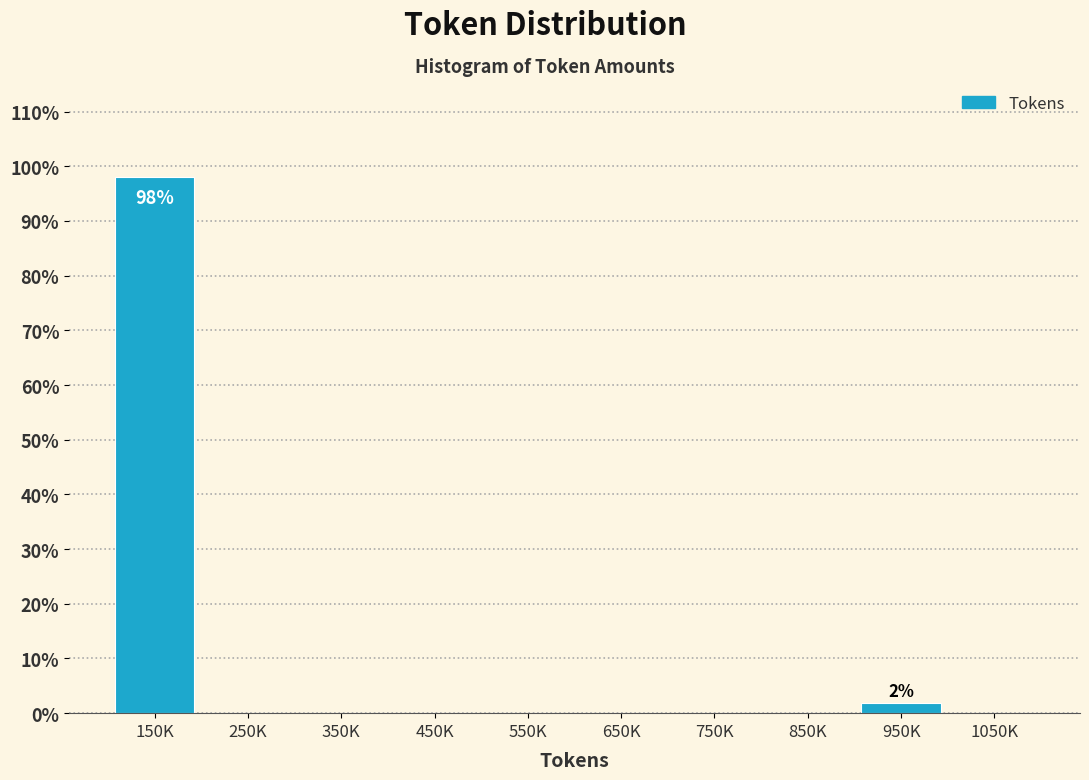

Reading right to left, list all the values displayed in this chart.

1050K=0.0	950K=1.9	850K=0.0	750K=0.0	650K=0.0	550K=0.0	450K=0.0	350K=0.0	250K=0.0	150K=98.1